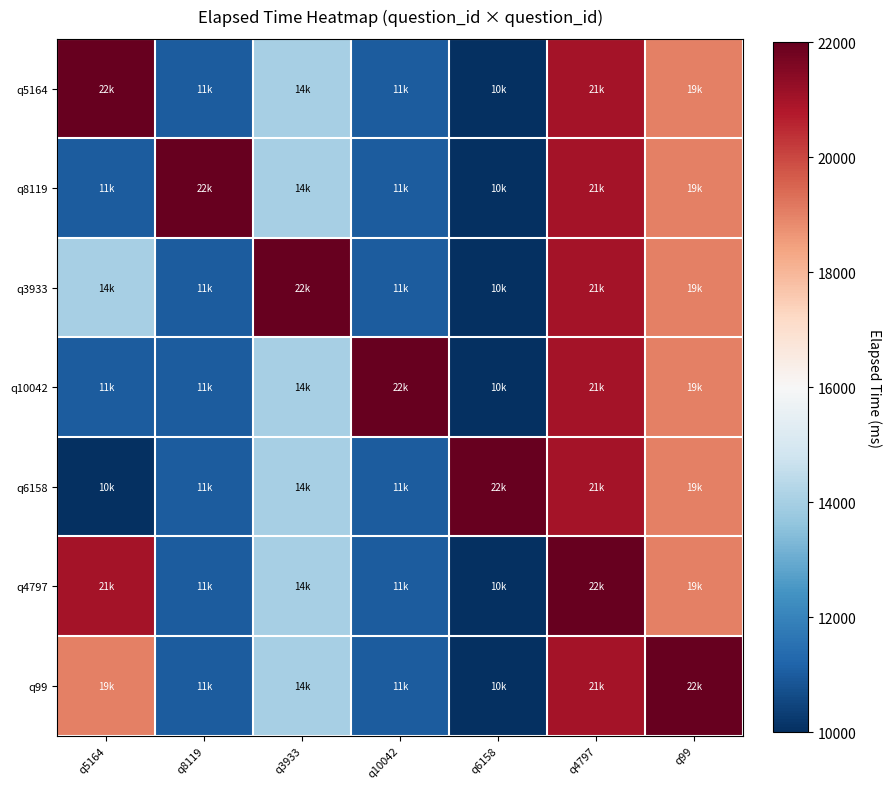

How many data points does each series have?

7